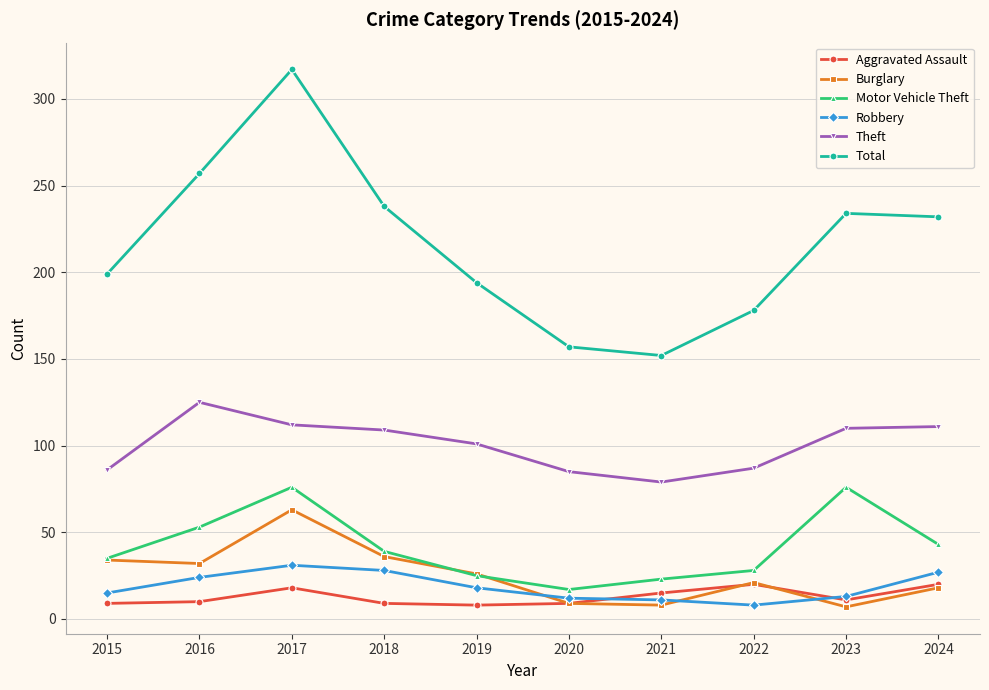

How many categories are shown in the chart?

10